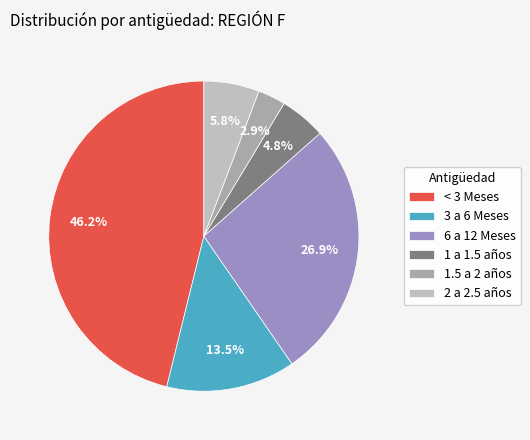

Does 3 a 6 Meses represent more than half of the total?

No